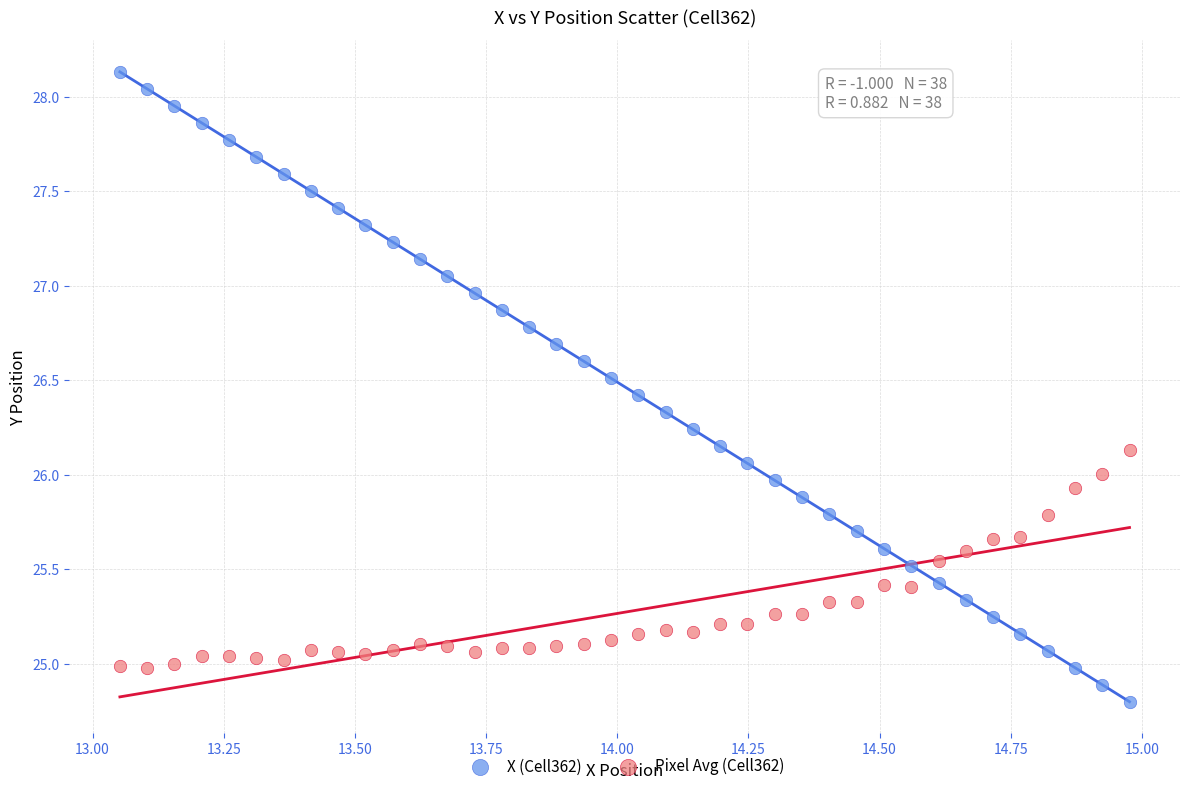

Which series has the largest Y range (max minus min)?

X (Cell362)